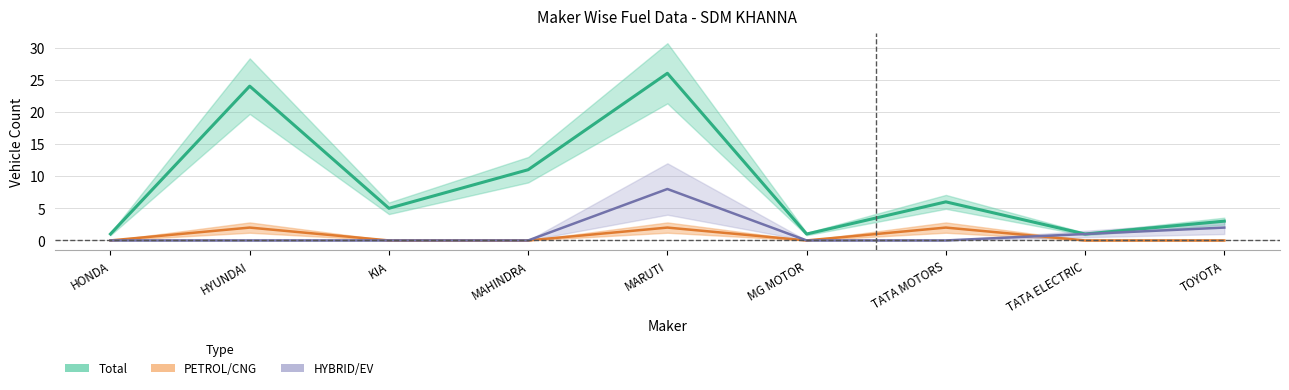

Reading left to right, what are all the values shown in this chart?

Total: HONDA=1	HYUNDAI=24	KIA=5	MAHINDRA=11	MARUTI=26	MG MOTOR=1	TATA MOTORS=6	TATA ELECTRIC=1	TOYOTA=3
PETROL/CNG: HONDA=0	HYUNDAI=2	KIA=0	MAHINDRA=0	MARUTI=2	MG MOTOR=0	TATA MOTORS=2	TATA ELECTRIC=0	TOYOTA=0
HYBRID/EV: HONDA=0	HYUNDAI=0	KIA=0	MAHINDRA=0	MARUTI=8	MG MOTOR=0	TATA MOTORS=0	TATA ELECTRIC=1	TOYOTA=2